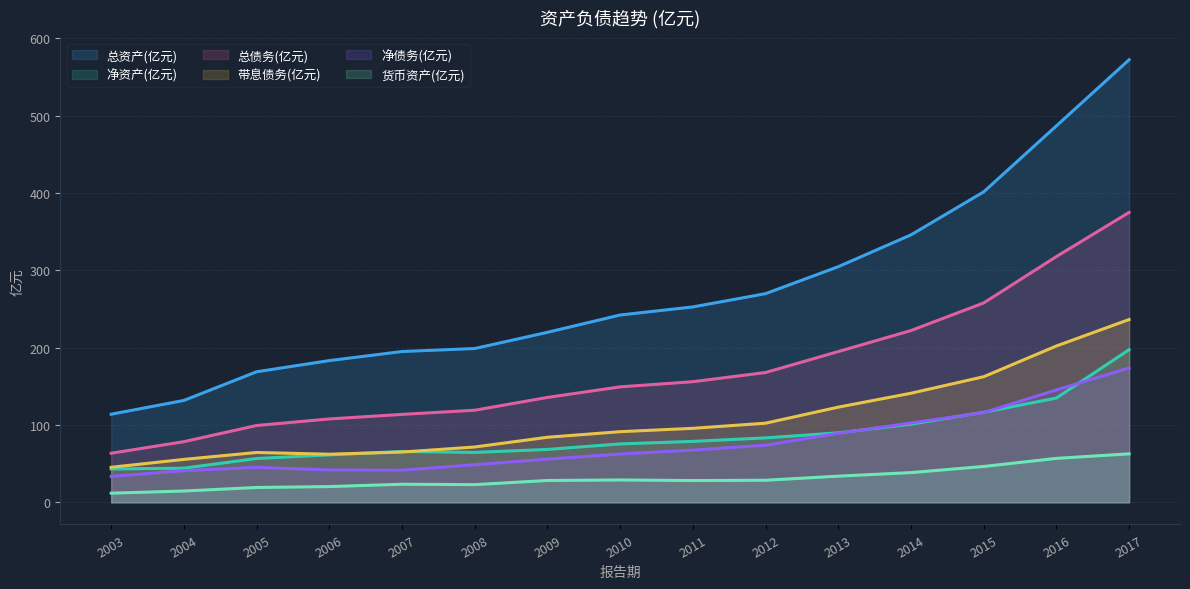

Reading left to right, list all the values displayed in this chart.

总资产(亿元): 113.9	131.7	168.8	183.2	195.0	198.8	219.8	242.2	252.6	269.8	304.6	345.8	401.4	486.7	572.2
净资产(亿元): 43.1	44.2	56.7	61.4	65.8	64.6	68.4	75.5	78.8	83.3	89.8	101.1	116.5	134.9	197.4
总债务(亿元): 63.5	78.4	99.3	107.8	113.7	119.1	135.6	149.3	156.0	167.8	194.9	222.1	257.8	317.8	374.9
带息债务(亿元): 45.3	55.5	64.5	62.2	65.0	71.5	84.1	91.4	95.7	102.3	123.1	141.0	162.4	202.1	236.3
净债务(亿元): 33.5	40.9	45.2	41.9	41.6	48.6	55.9	62.4	67.5	73.8	89.2	102.6	116.0	145.3	173.7
货币资产(亿元): 11.8	14.6	19.2	20.4	23.4	22.9	28.2	28.9	28.2	28.6	33.9	38.4	46.4	56.9	62.7